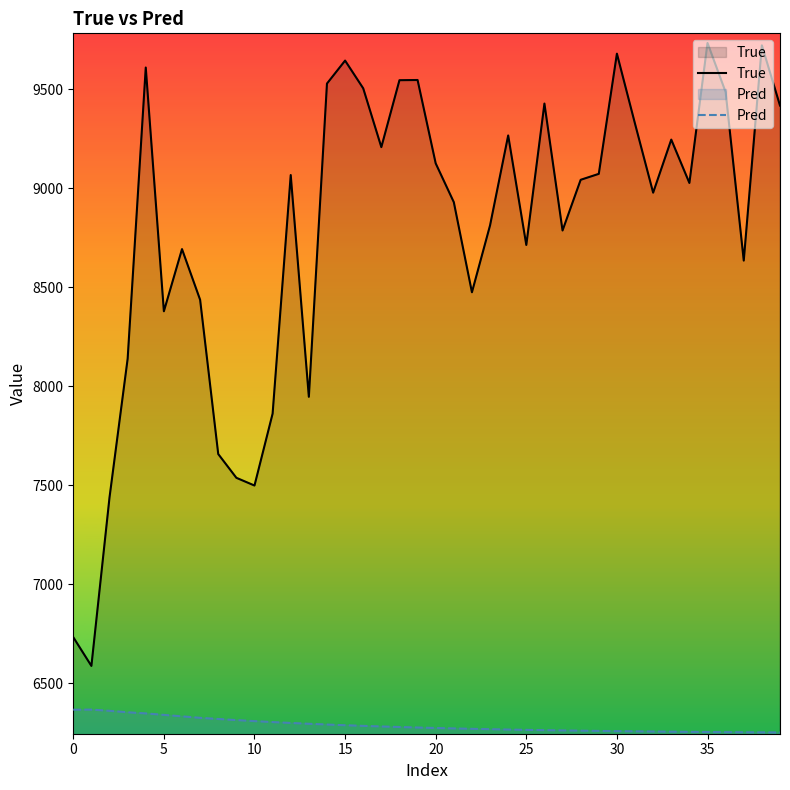

What is the label of the 31st point from the right?

9